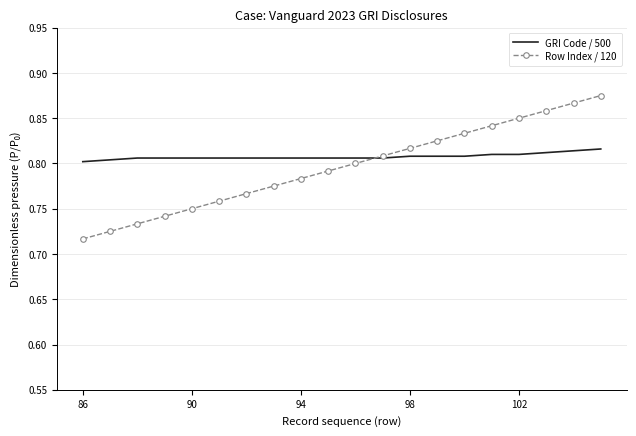

Which series has the widest spread of values?

Row Index / 120